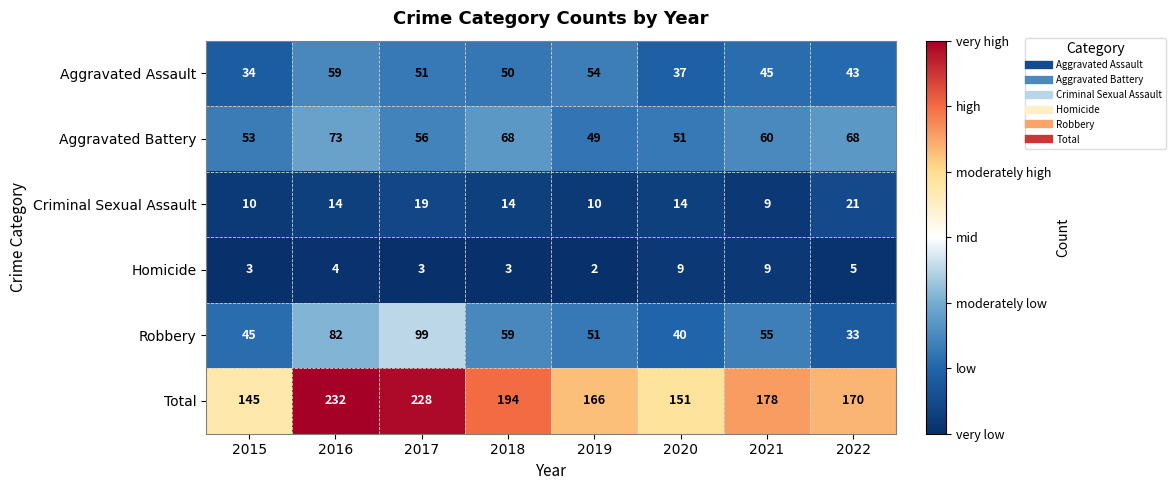

Count the number of data series in this chart.

6